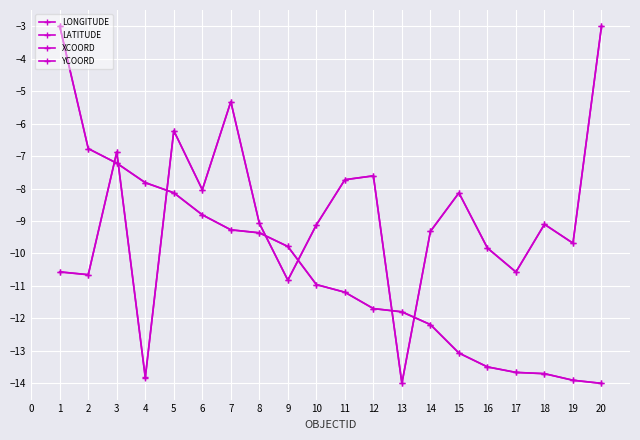

The value of XCOORD at 16 is -3.3. True or false?

False